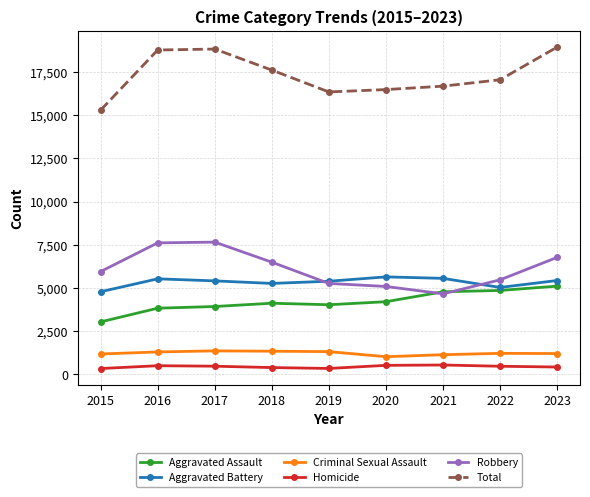

Rank the series at 2015 from highest to lowest value.

Total, Robbery, Aggravated Battery, Aggravated Assault, Criminal Sexual Assault, Homicide